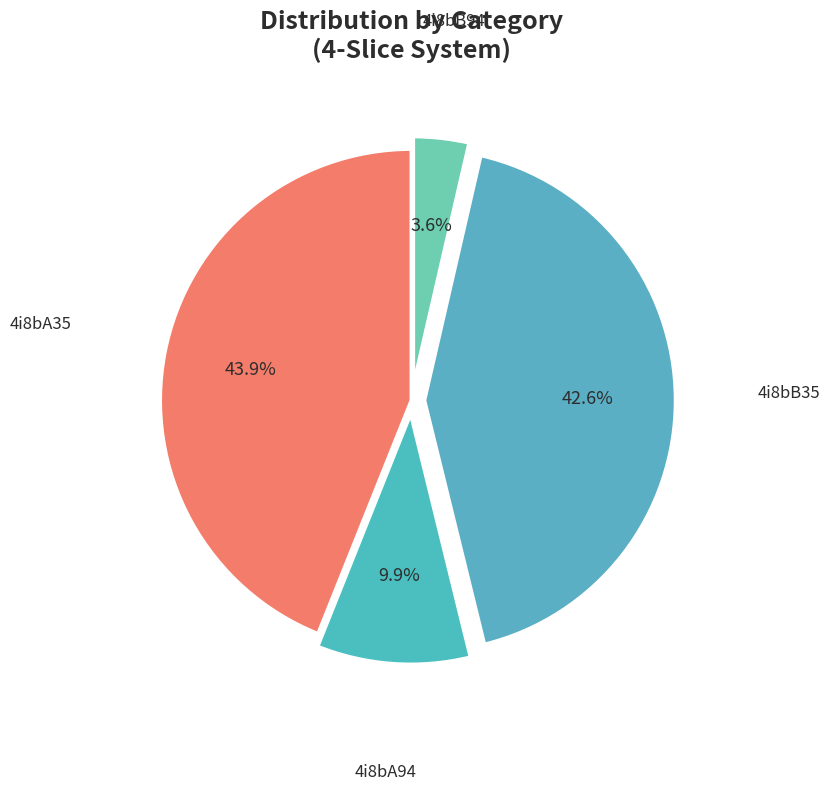

Between 4i8bA94 and 4i8bB35, which is larger?

4i8bB35